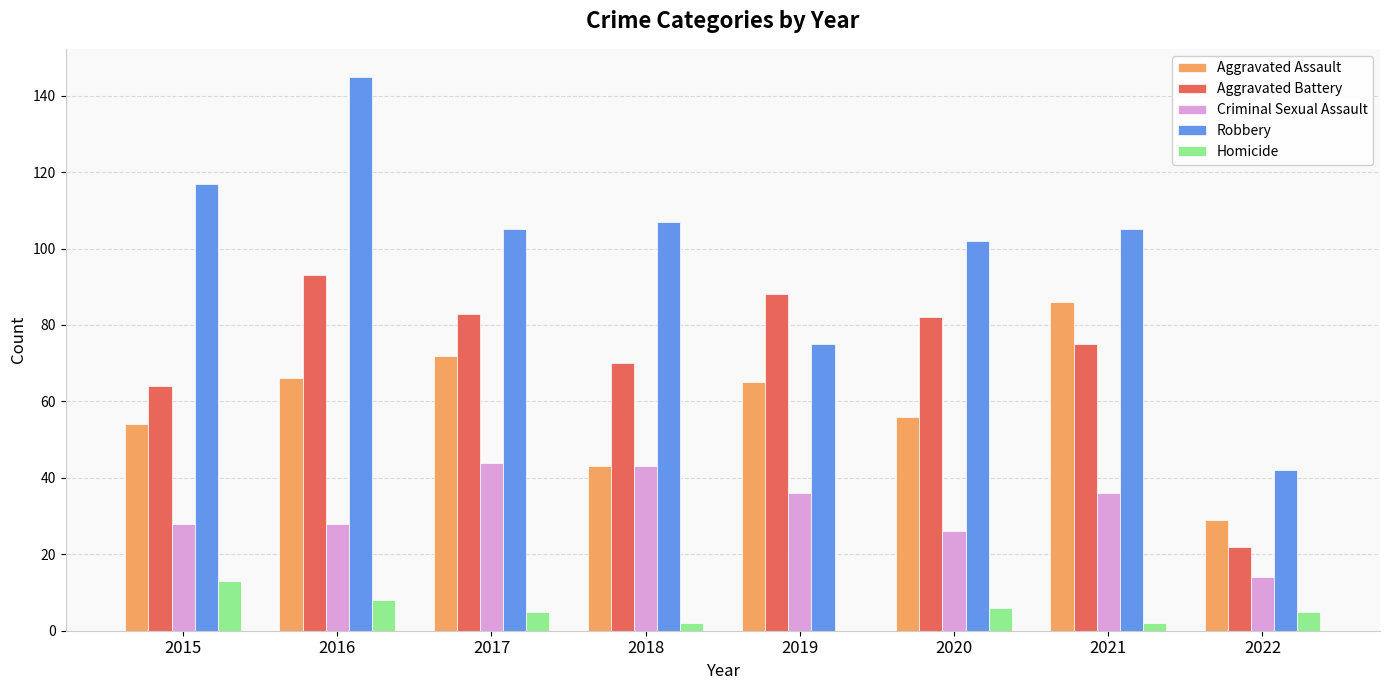

Which series changed the most between 2017 and 2020?

Criminal Sexual Assault